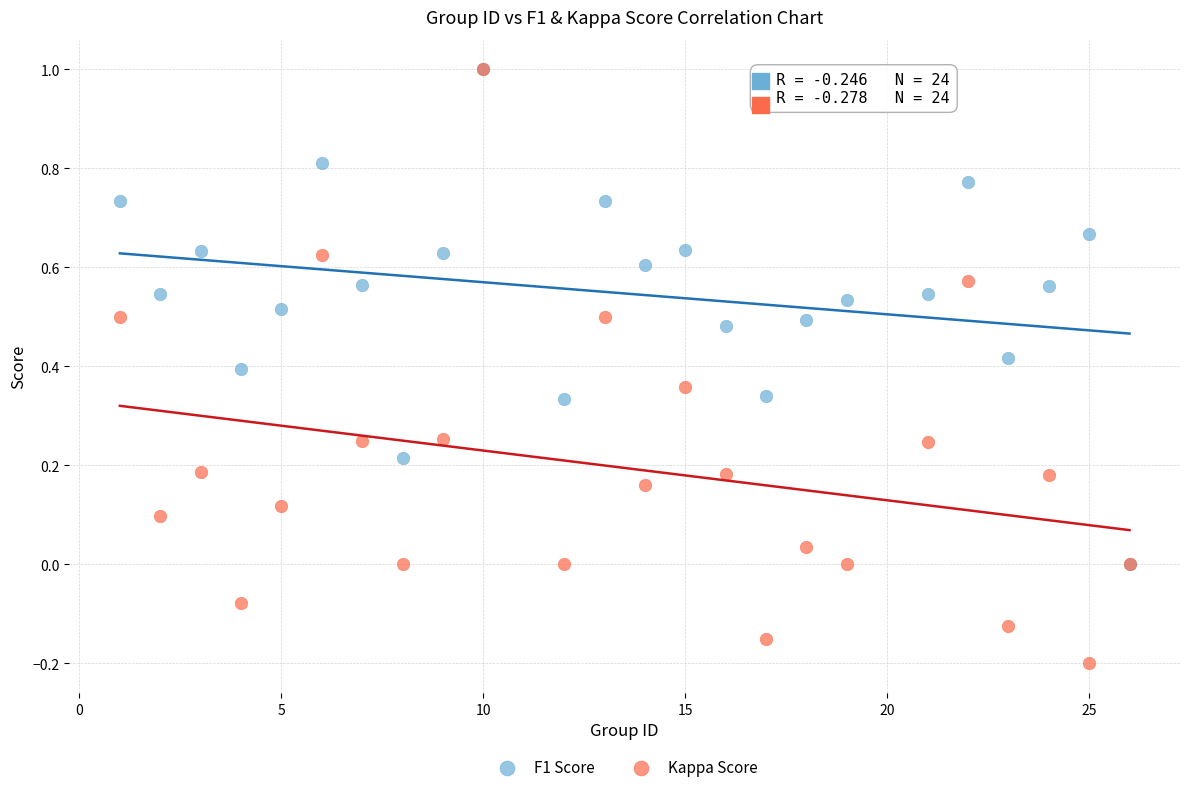

What are all the series names shown in the legend?

F1 Score, Kappa Score